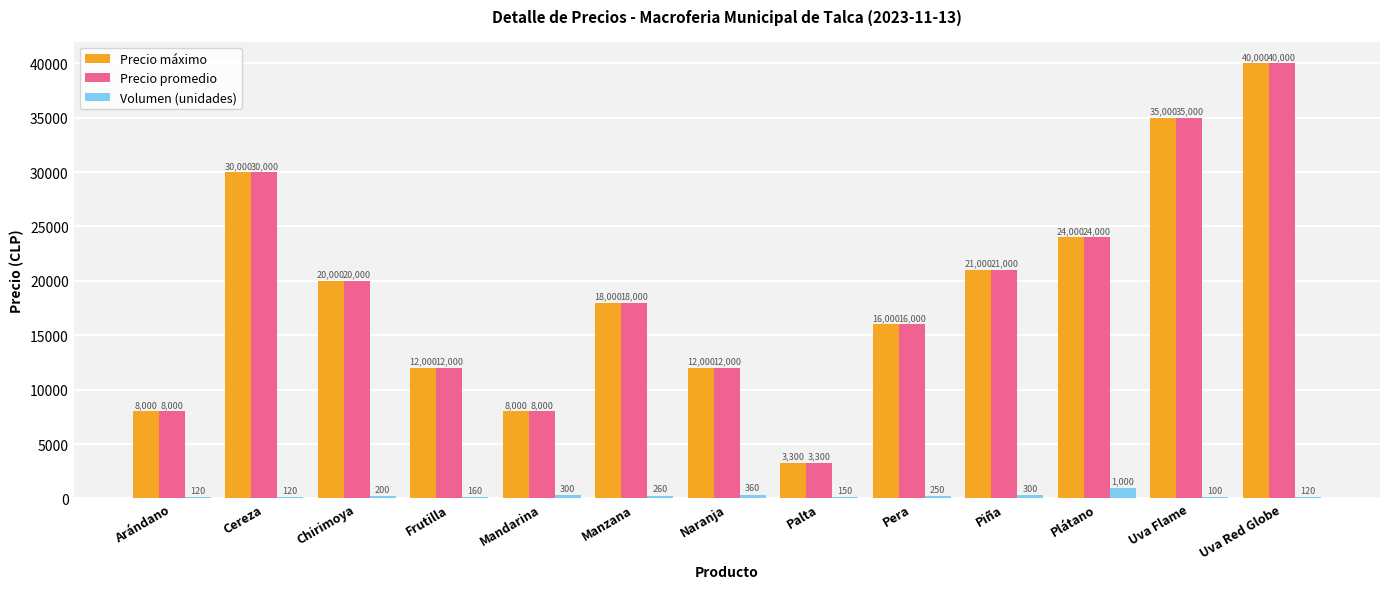

Are the bars grouped side by side (vs. stacked)?

Yes